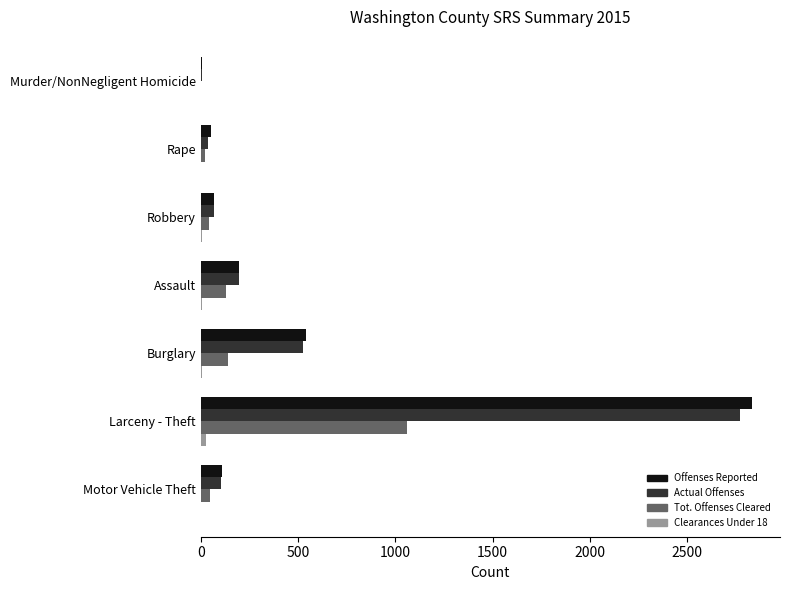

What is the maximum value for Offenses Reported?

2836